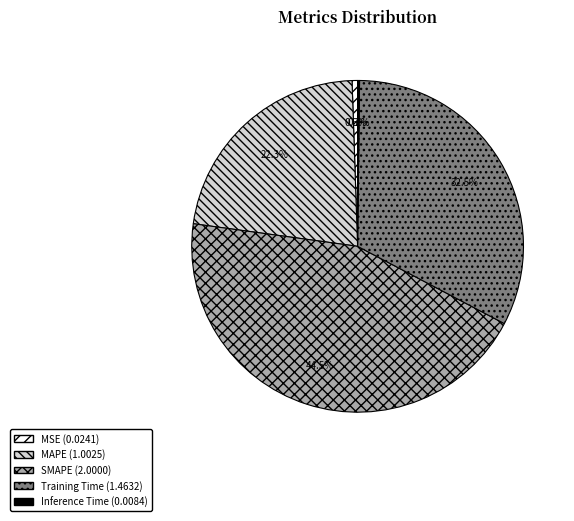

What portion of the pie excludes Training Time?

67.5%